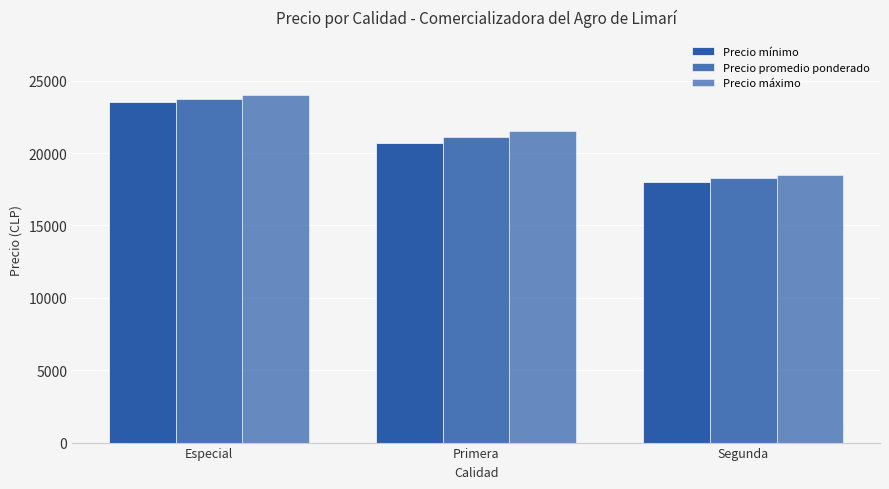

Between Especial and Primera, which series saw the biggest shift?

Precio mínimo